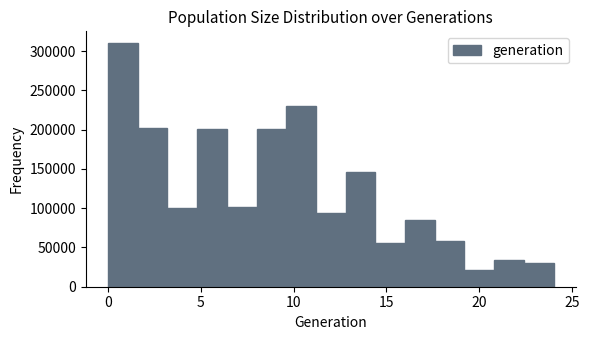

Around what value on the x-axis is the tallest bar? Give the approximate position of its centre, as read against the axis.

1.0